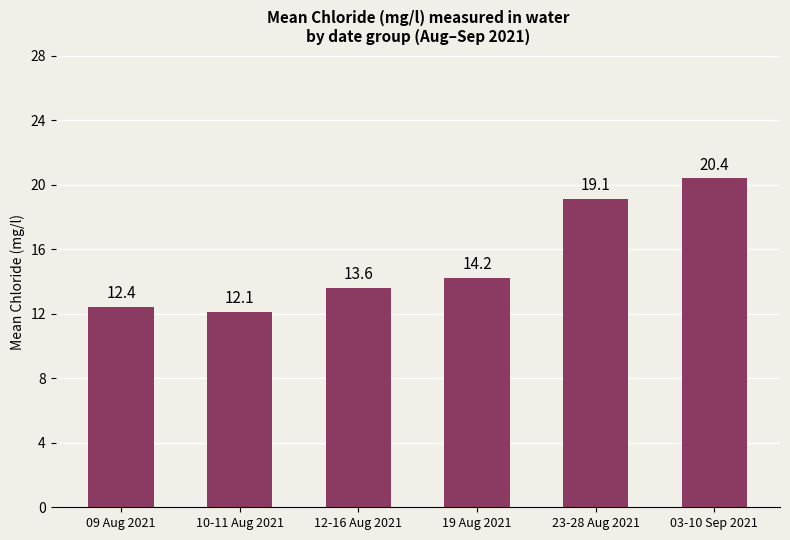

The chart shows a value of 24.9 at 19 Aug 2021. True or false?

False